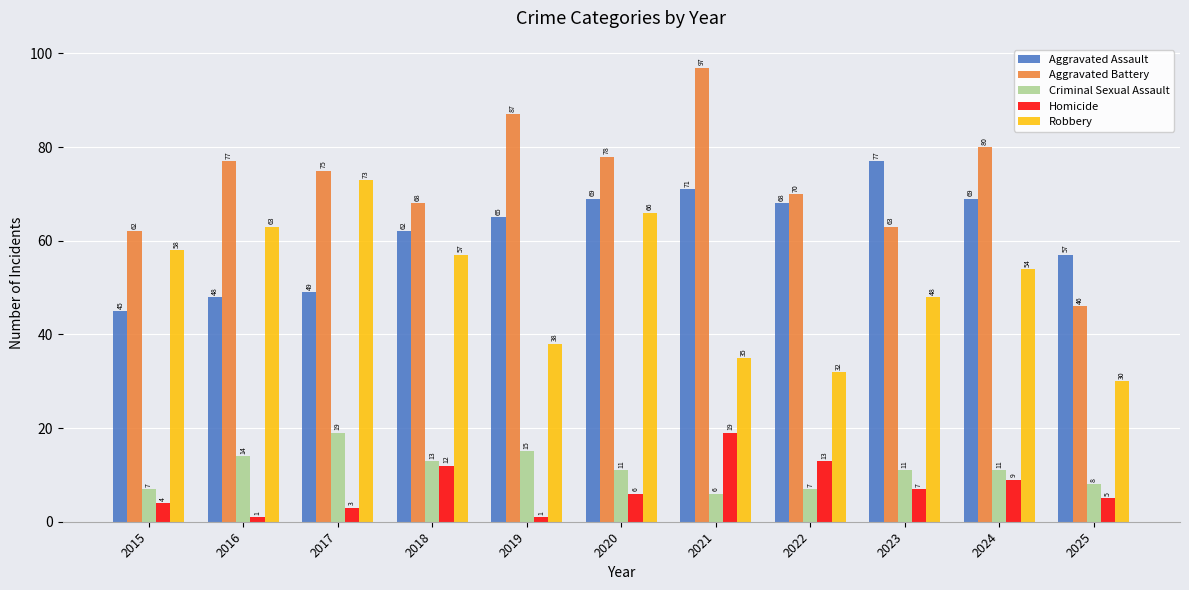

Reading left to right, what are all the values shown in this chart?

Aggravated Assault: 2015=45	2016=48	2017=49	2018=62	2019=65	2020=69	2021=71	2022=68	2023=77	2024=69	2025=57
Aggravated Battery: 2015=62	2016=77	2017=75	2018=68	2019=87	2020=78	2021=97	2022=70	2023=63	2024=80	2025=46
Criminal Sexual Assault: 2015=7	2016=14	2017=19	2018=13	2019=15	2020=11	2021=6	2022=7	2023=11	2024=11	2025=8
Homicide: 2015=4	2016=1	2017=3	2018=12	2019=1	2020=6	2021=19	2022=13	2023=7	2024=9	2025=5
Robbery: 2015=58	2016=63	2017=73	2018=57	2019=38	2020=66	2021=35	2022=32	2023=48	2024=54	2025=30